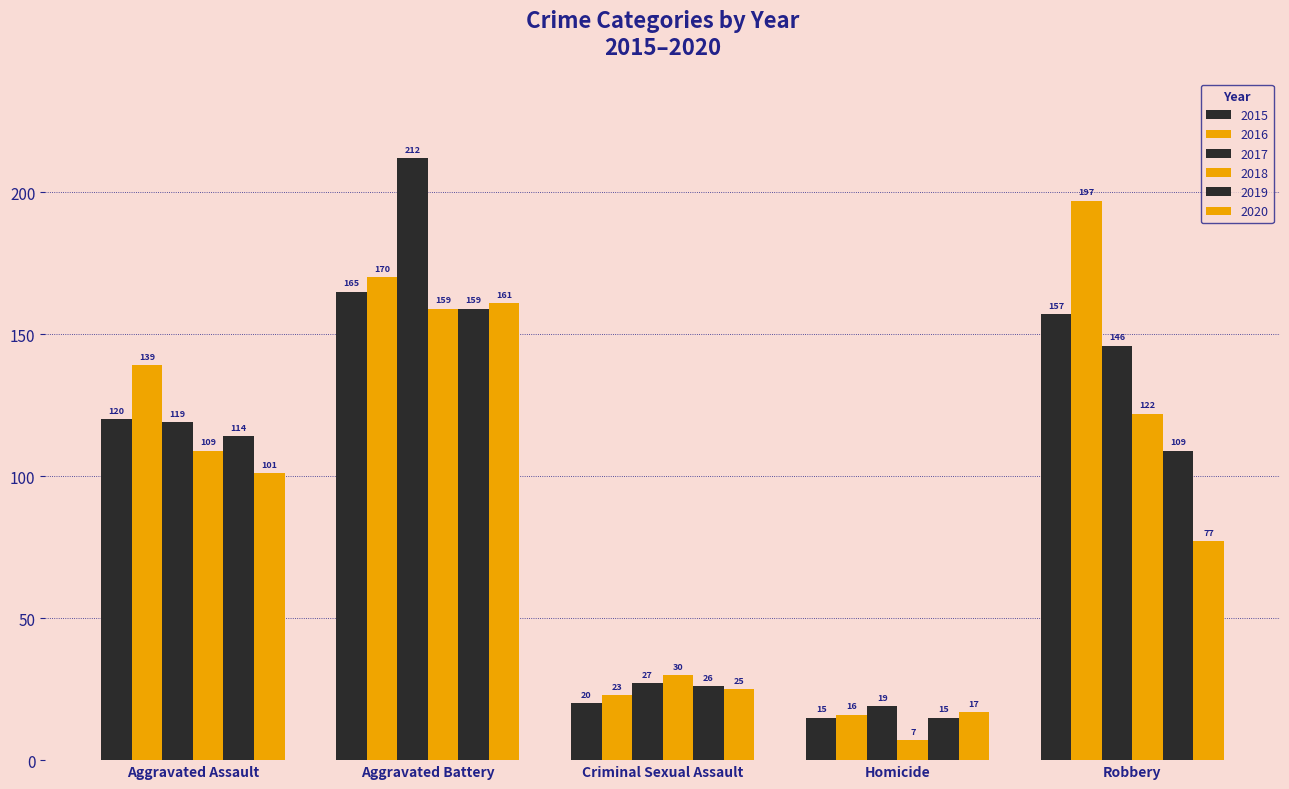

At how many categories does at least one series exceed 10?

5